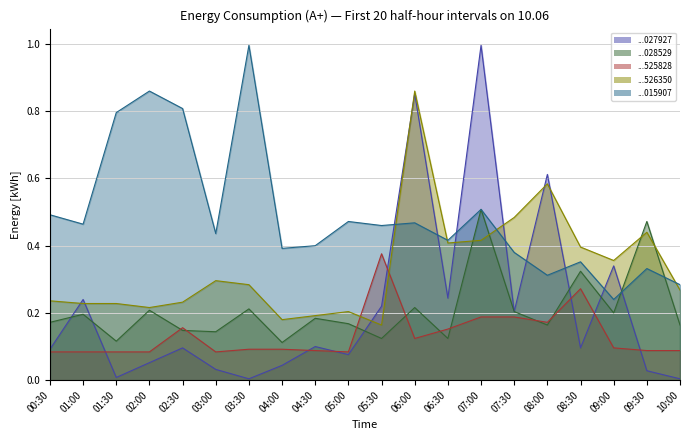

At which category is the sum across all series the highest?

07:00